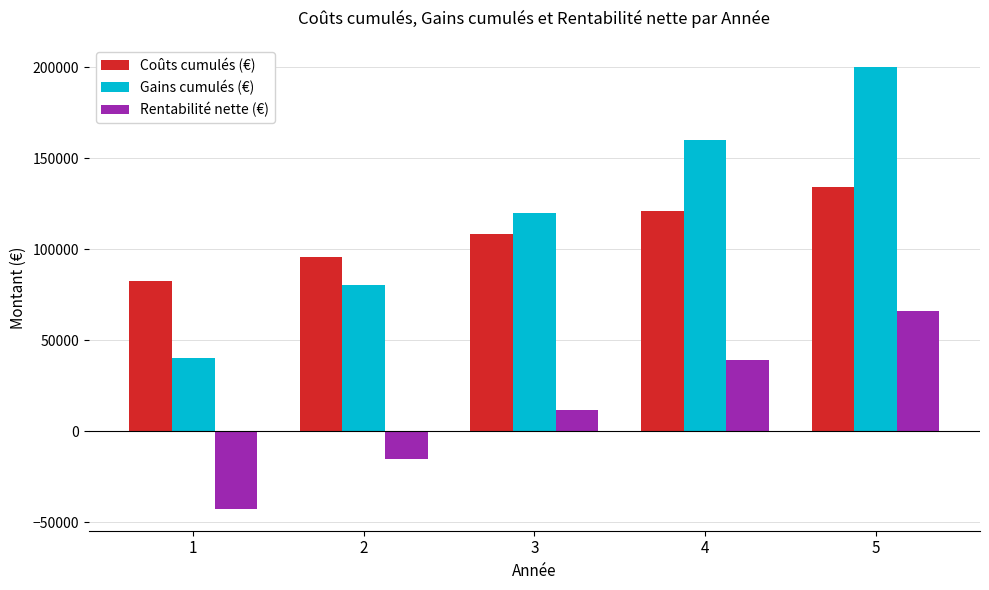

Count the Rentabilité nette (€) values in the range -15443 to 38864.

3